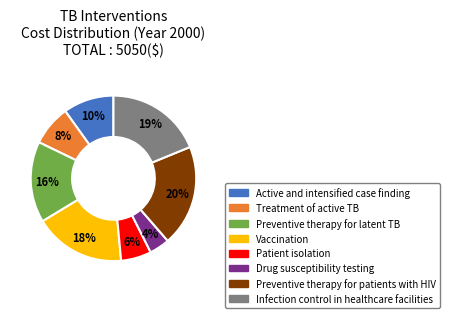

To the nearest percent, what is the difference between the Patient isolation and Infection control in healthcare facilities slice percentages?

13%